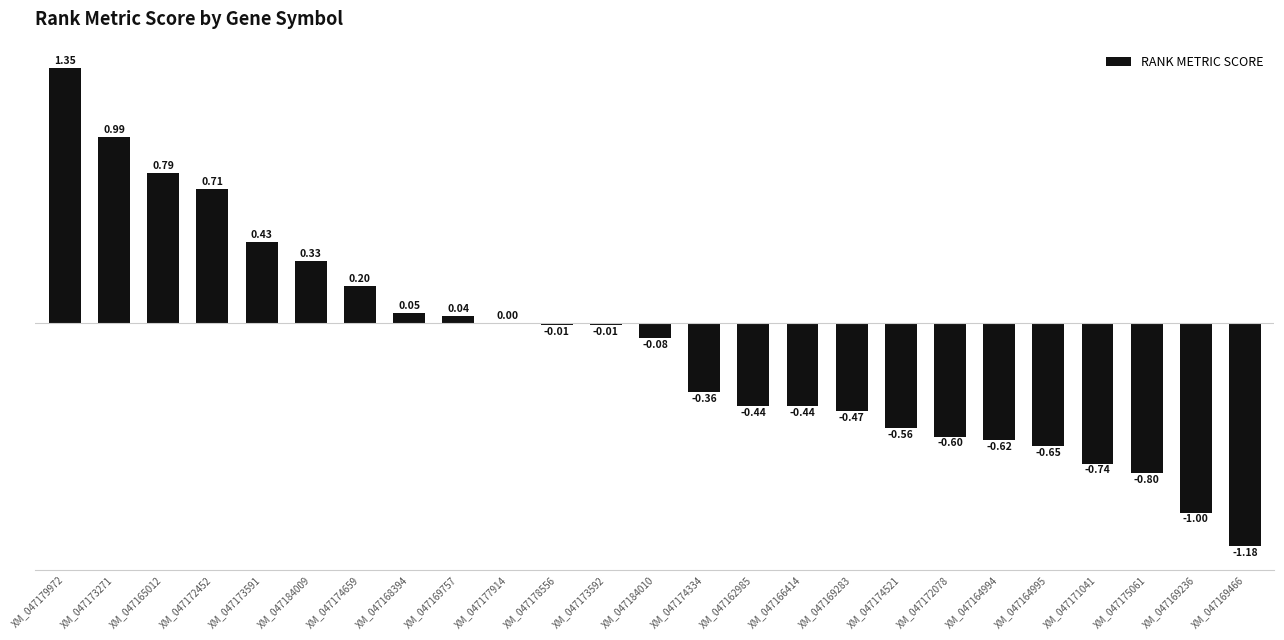

True or false: the data shows 0.7 at XM_047173591.

False